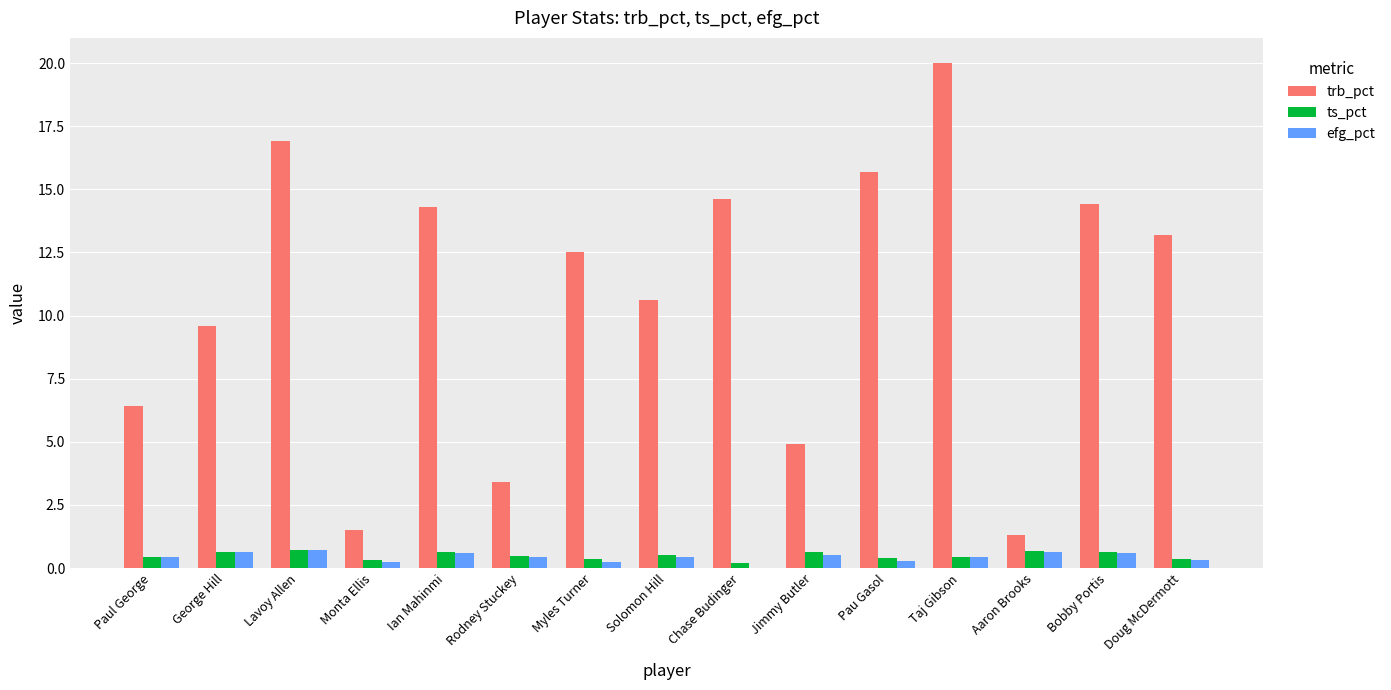

What is the sum of the efg_pct values at Pau Gasol and Paul George?

0.7